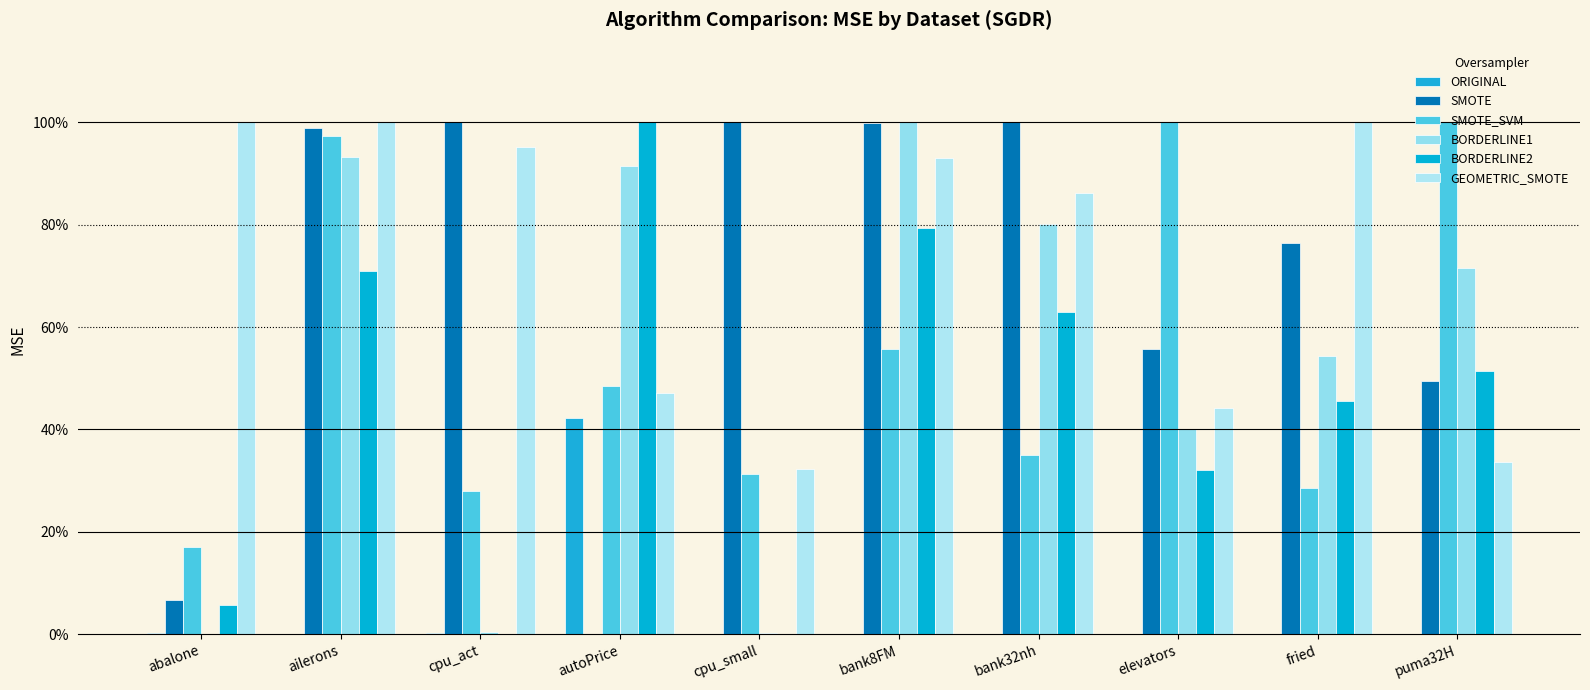

Reading right to left, what are all the values shown in this chart?

ORIGINAL: 0.0	0.0	0.0	0.0	0.0	0.0	0.4	0.0	0.0	0.0
SMOTE: 0.5	0.8	0.6	1.0	1.0	1.0	0.0	1.0	1.0	0.1
SMOTE_SVM: 1.0	0.3	1.0	0.3	0.6	0.3	0.5	0.3	1.0	0.2
BORDERLINE1: 0.7	0.5	0.4	0.8	1.0	0.0	0.9	0.0	0.9	0.0
BORDERLINE2: 0.5	0.5	0.3	0.6	0.8	0.0	1.0	0.0	0.7	0.1
GEOMETRIC_SMOTE: 0.3	1.0	0.4	0.9	0.9	0.3	0.5	1.0	1.0	1.0